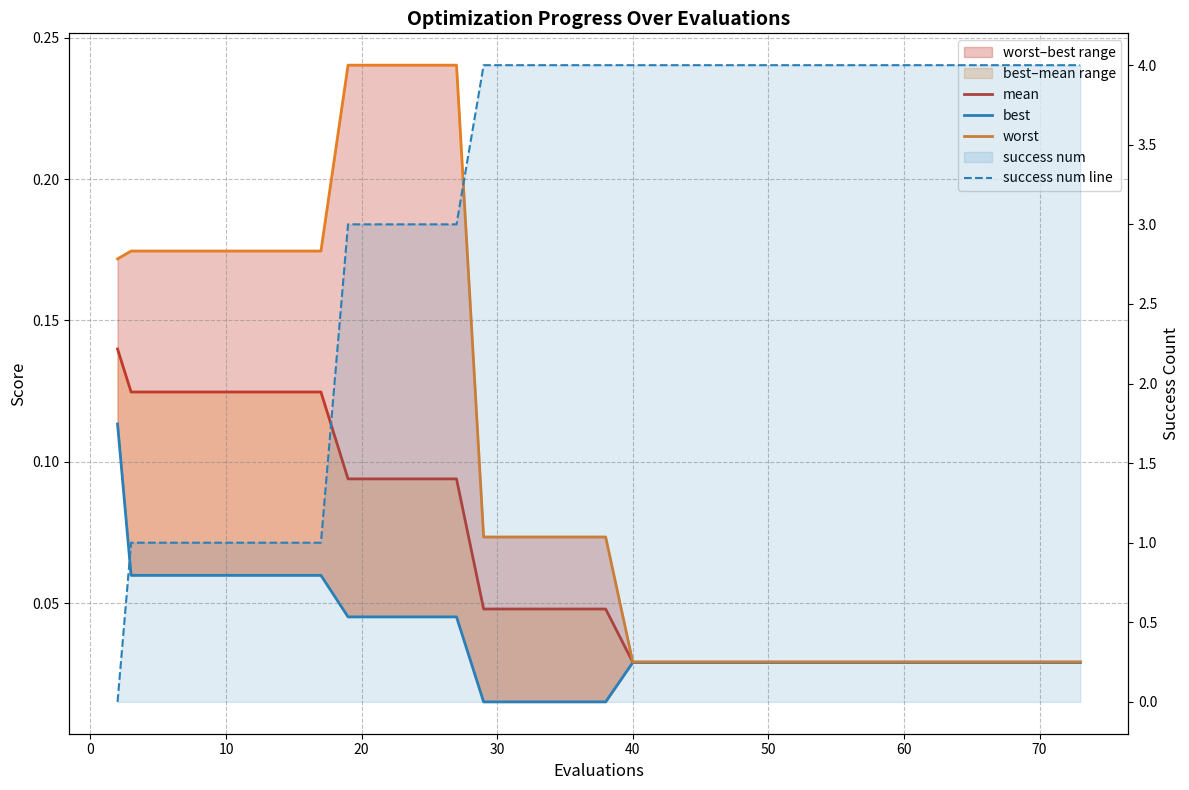

True or false: mean and best cross at least once.

False